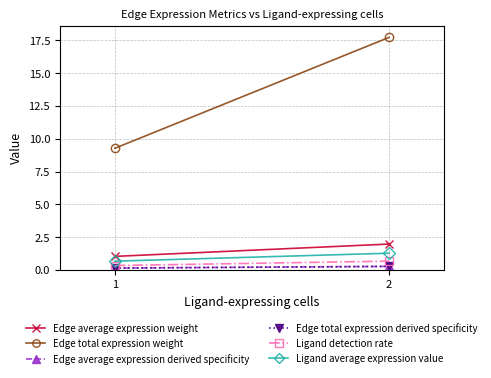

Count the number of data series in this chart.

6